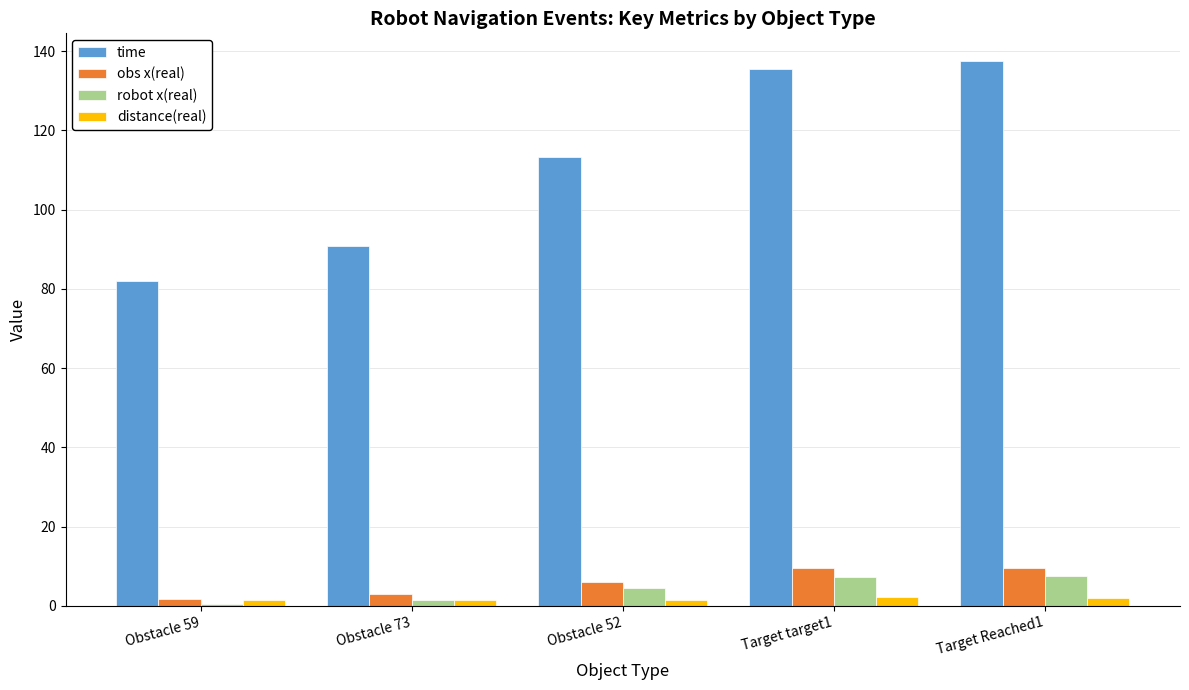

Which series changed the most between Obstacle 73 and Target Reached1?

time